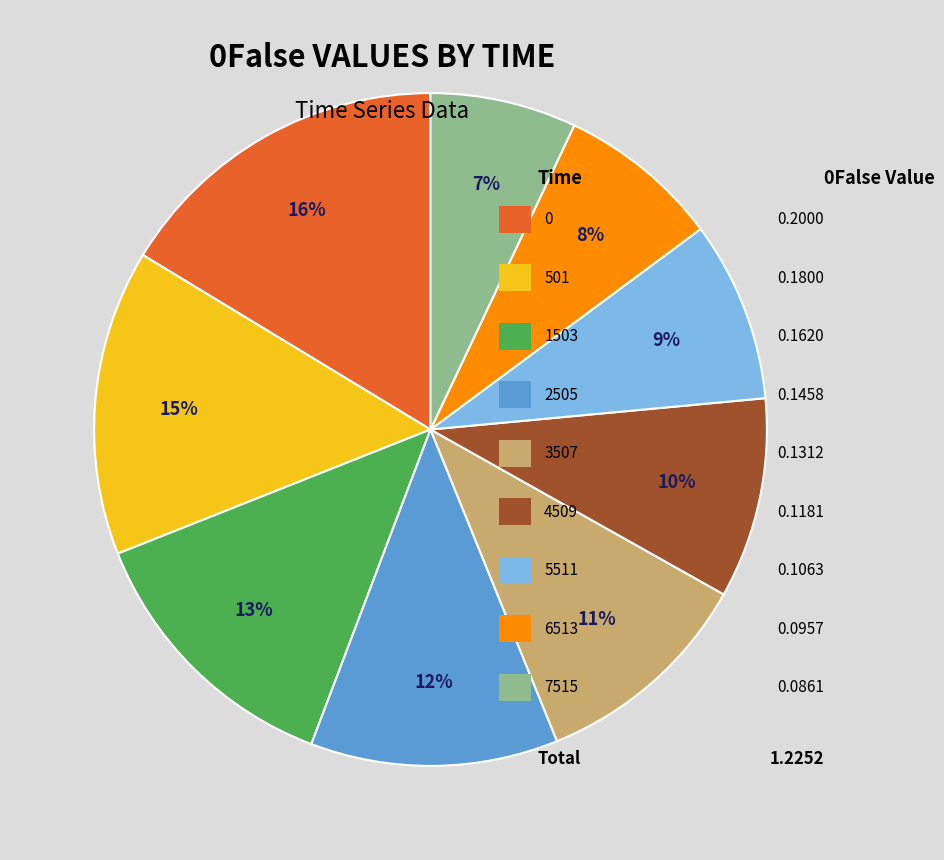

To the nearest percent, what is the average slice percentage?

11%